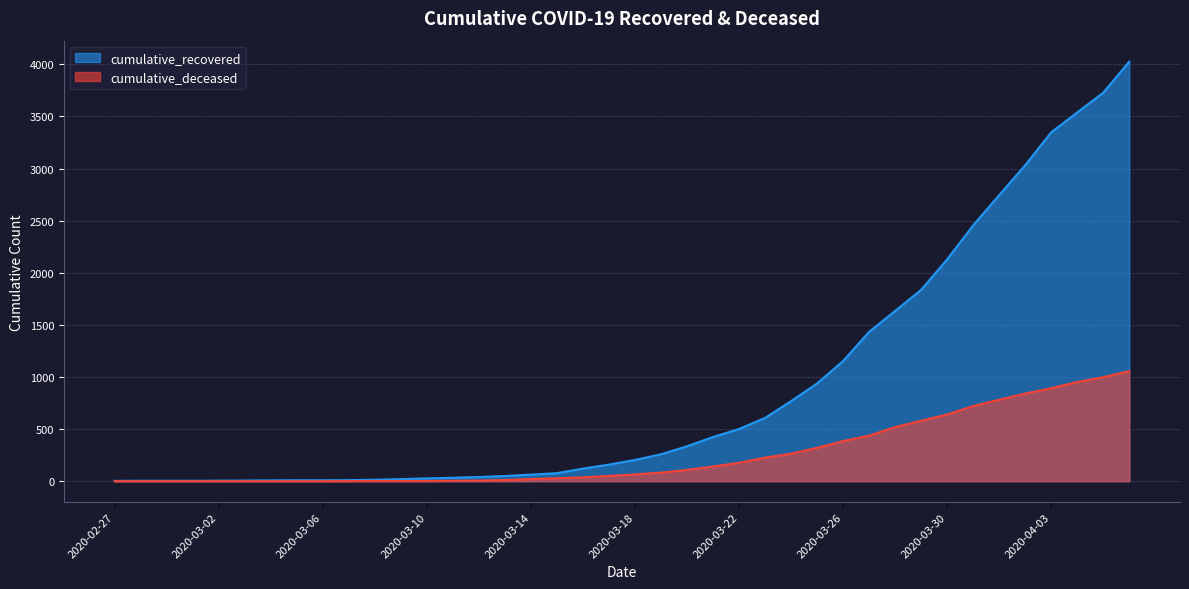

Which category has the lowest value across all series?

2020-02-27